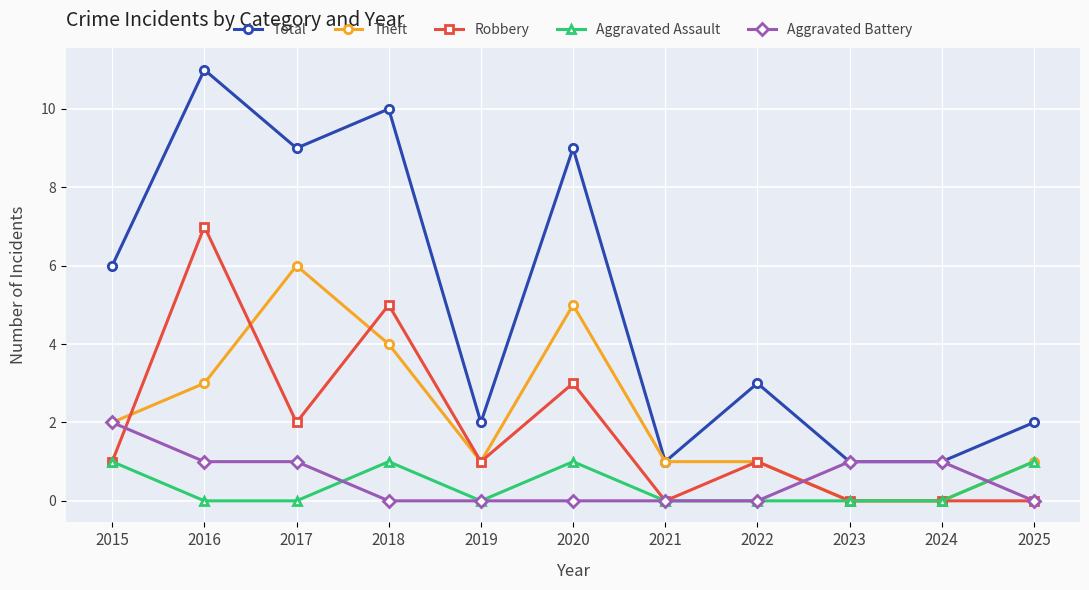

Between 2020 and 2022, which series saw the biggest shift?

Total